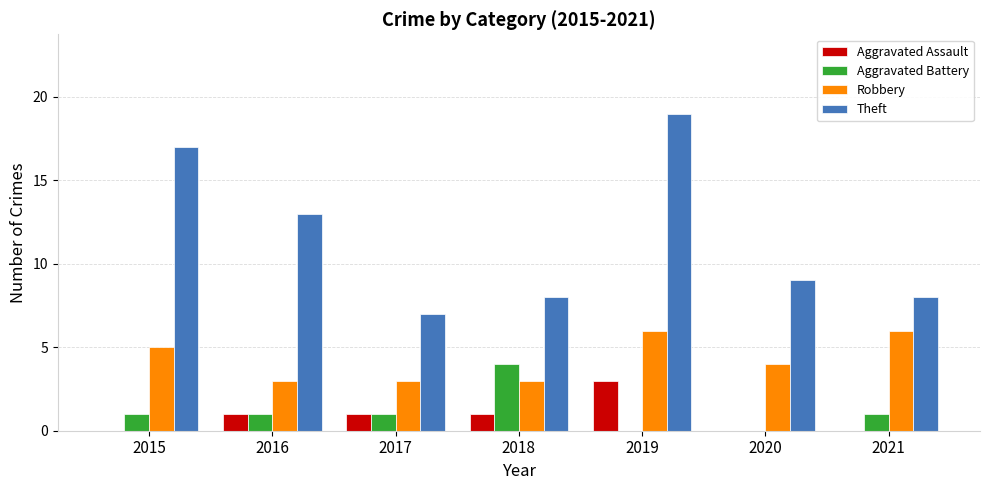

Reading left to right, extract all data points from this chart.

Aggravated Assault: 2015=0	2016=1	2017=1	2018=1	2019=3	2020=0	2021=0
Aggravated Battery: 2015=1	2016=1	2017=1	2018=4	2019=0	2020=0	2021=1
Robbery: 2015=5	2016=3	2017=3	2018=3	2019=6	2020=4	2021=6
Theft: 2015=17	2016=13	2017=7	2018=8	2019=19	2020=9	2021=8